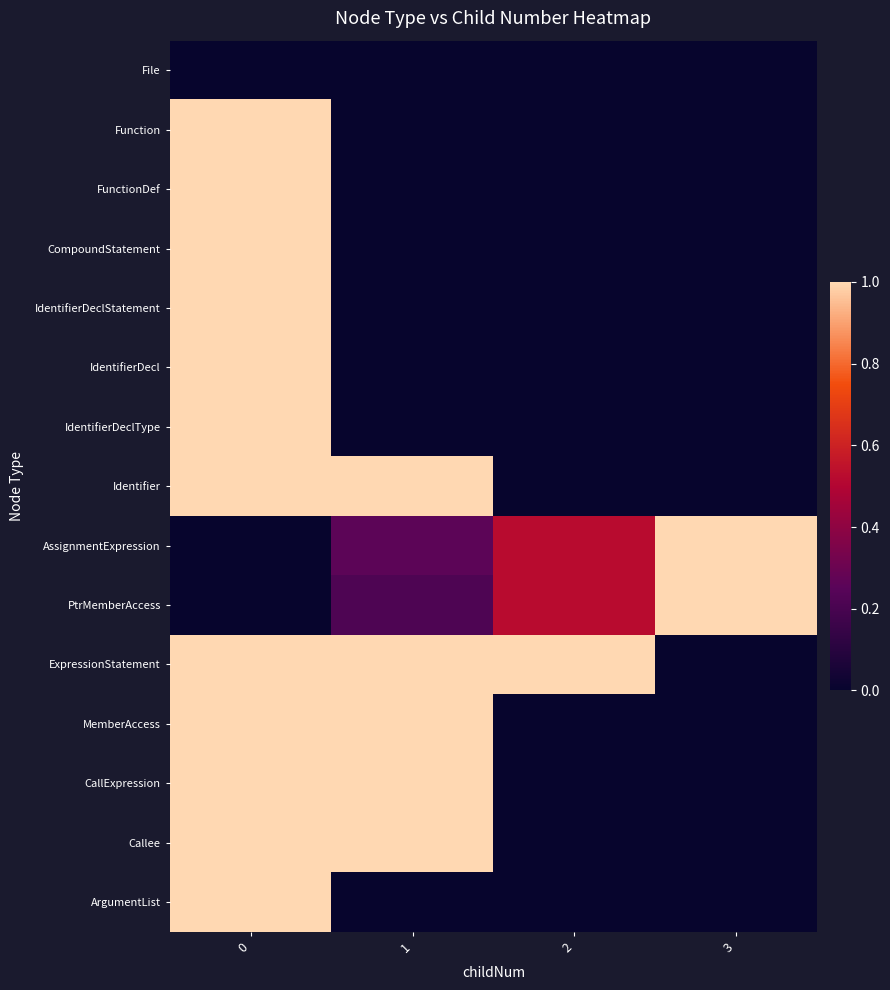

Between 3 and 2, which is larger?

3